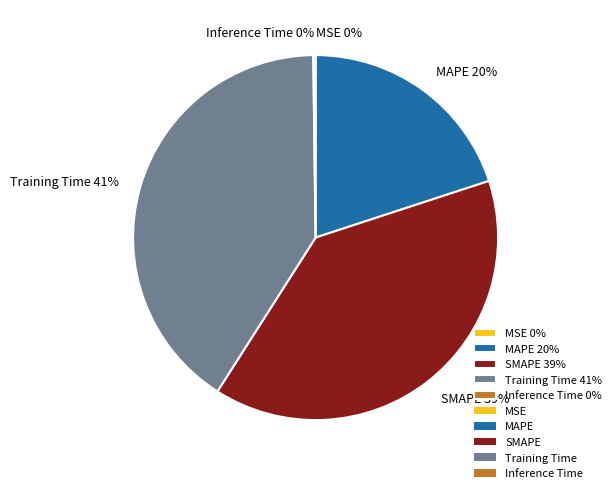

Is there any slice that represents more than half of the pie?

No